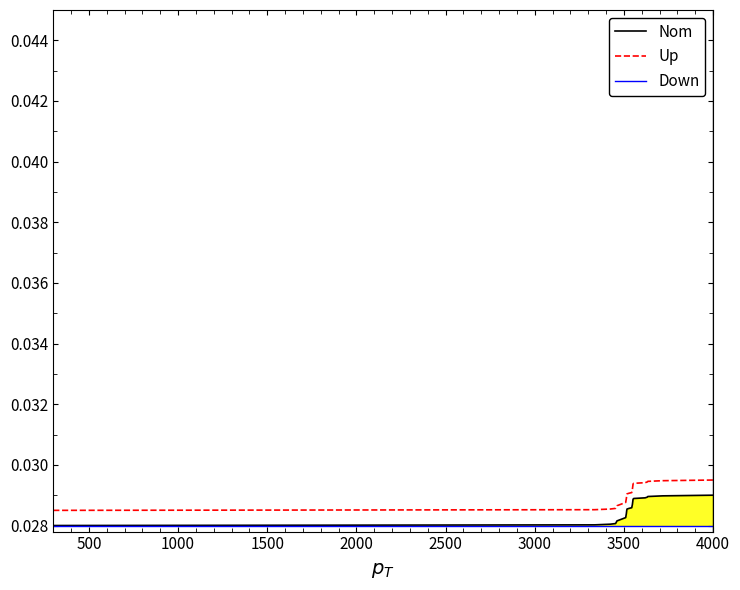

Which series has the largest total across all categories?

Up